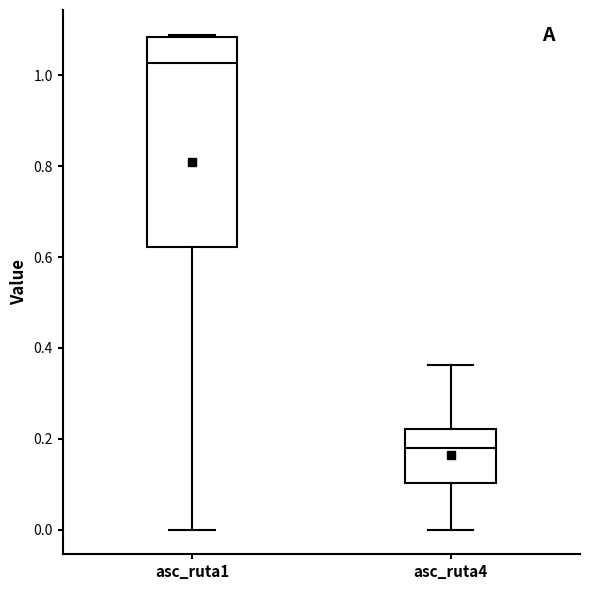

Reading left to right, read every box against the y-axis: the position of its median line, the range the box covers, and the ends of its whiskers. The values are not printed on the chart, so give them approximately, as read against the axis.

asc_ruta1: median 1.02, box 0.62 to 1.08, whiskers 0.00 to 1.08
asc_ruta4: median 0.18, box 0.10 to 0.22, whiskers 0.00 to 0.36